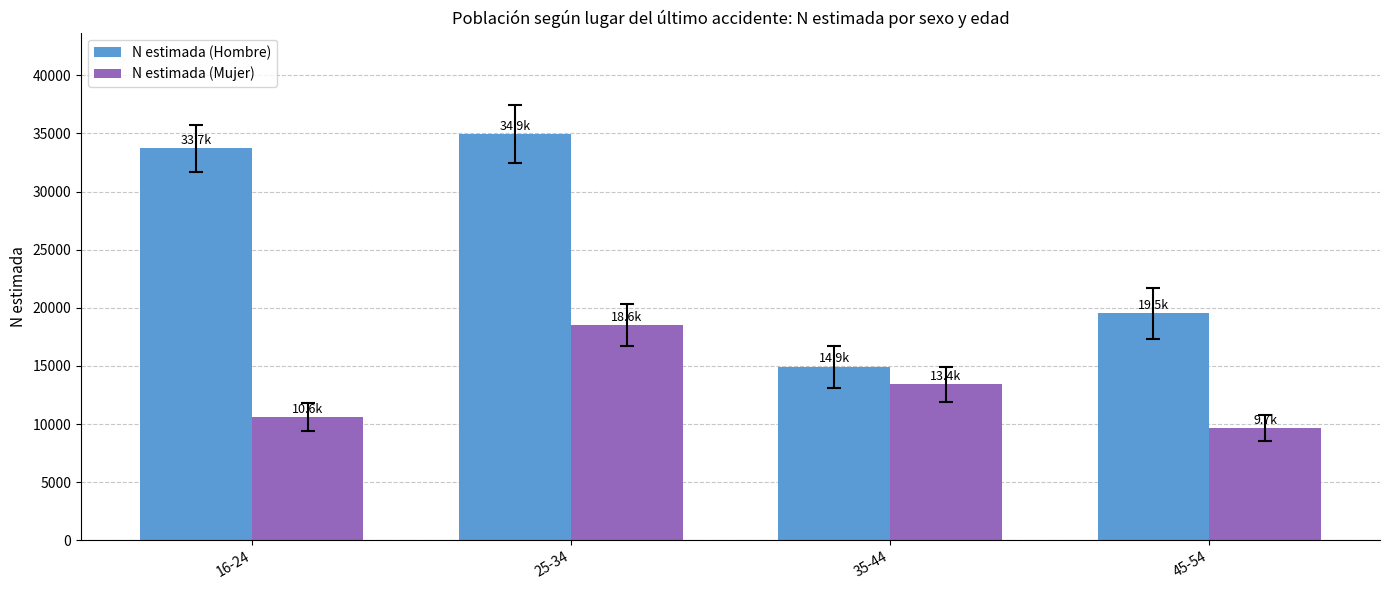

What is the total value across all series at 35-44?

28347